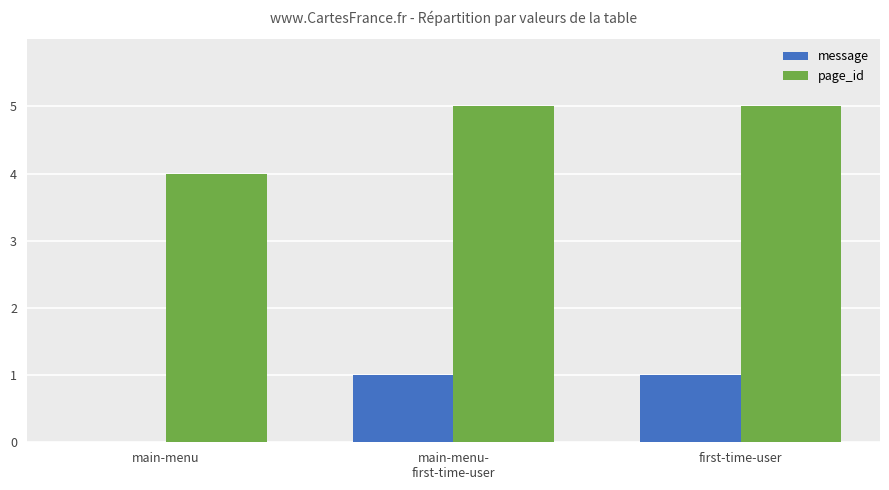

The value of message at first-time-user is 1. True or false?

True